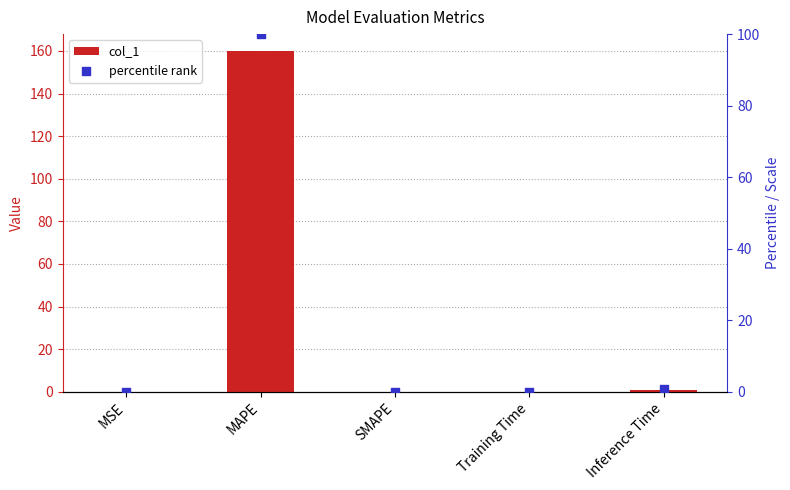

Which series has the widest spread of Y values?

col_1